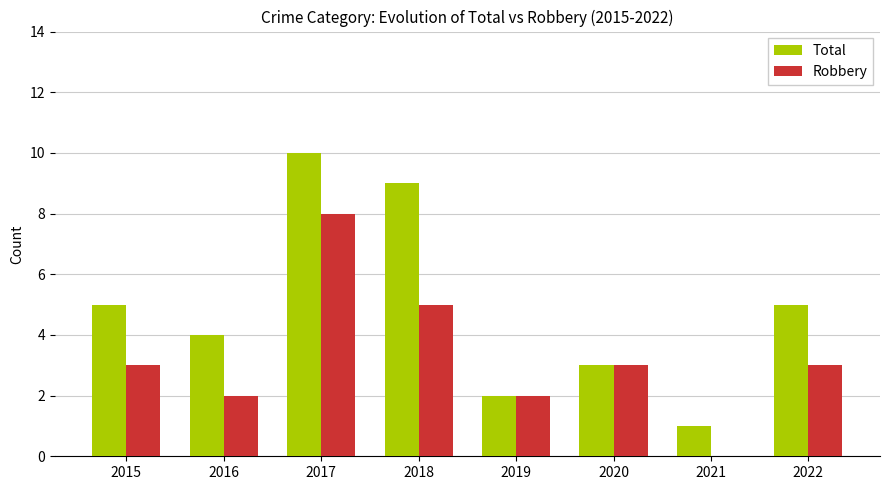

What is the total value across all series at 2022?

8